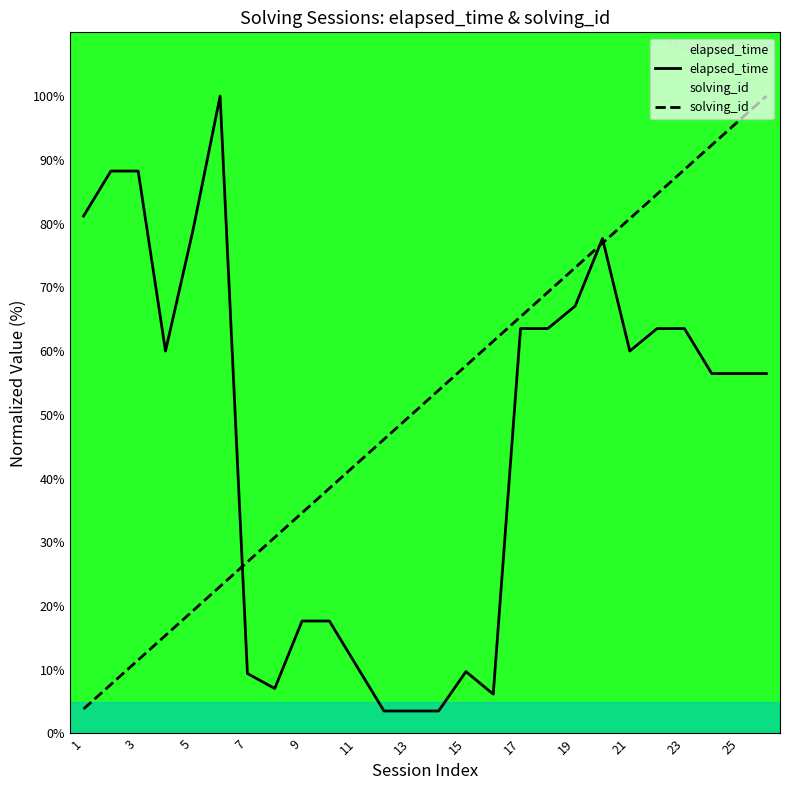

True or false: solving_id and elapsed_time cross at least once.

True